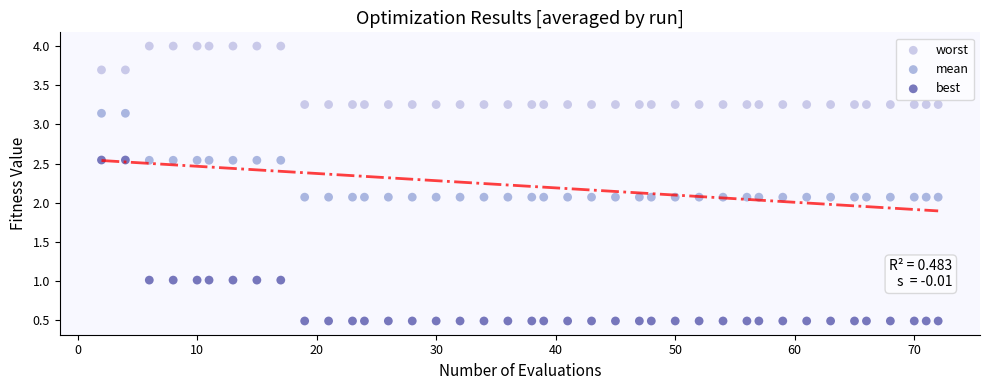

Across all data points, what is the range of Y values (max minus min)?

3.5